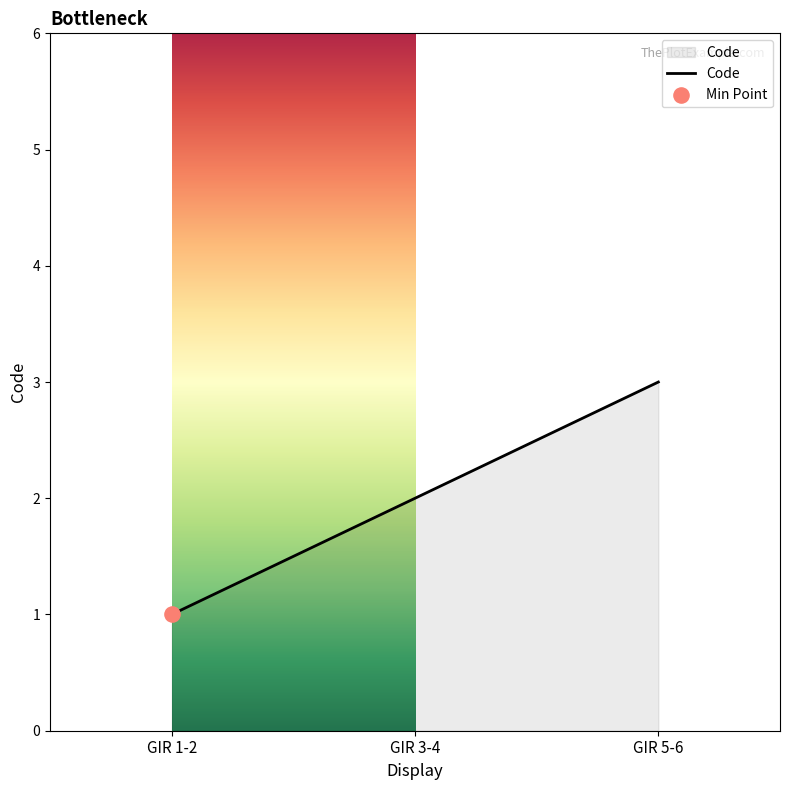

Between GIR 5-6 and GIR 3-4, which is larger?

GIR 5-6